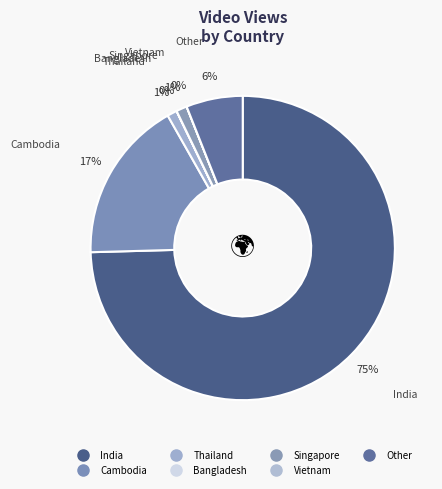

Which slice is the smallest?

Bangladesh